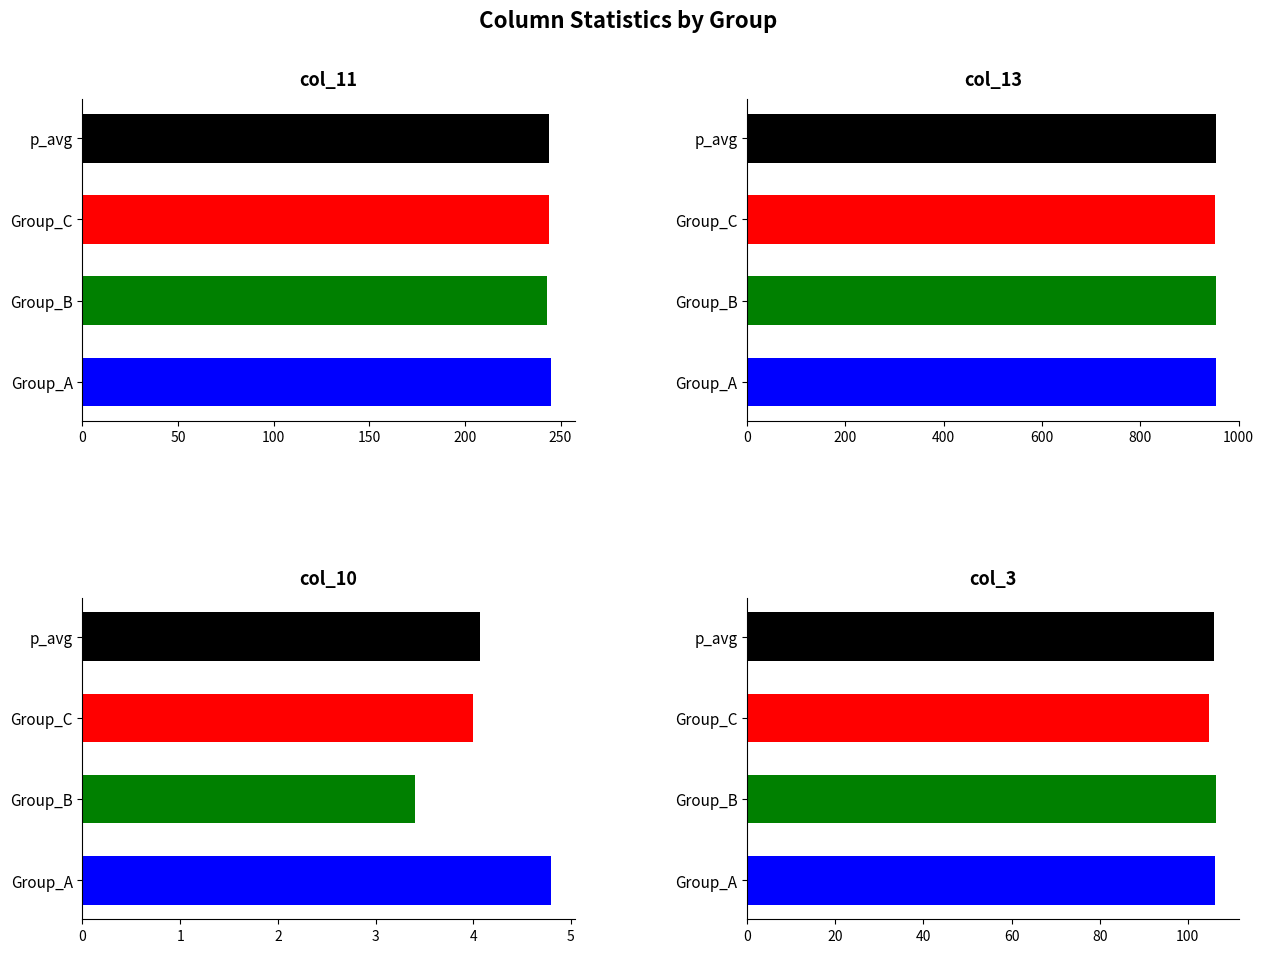

The col_11 series shows 242 at col_13. True or false?

True